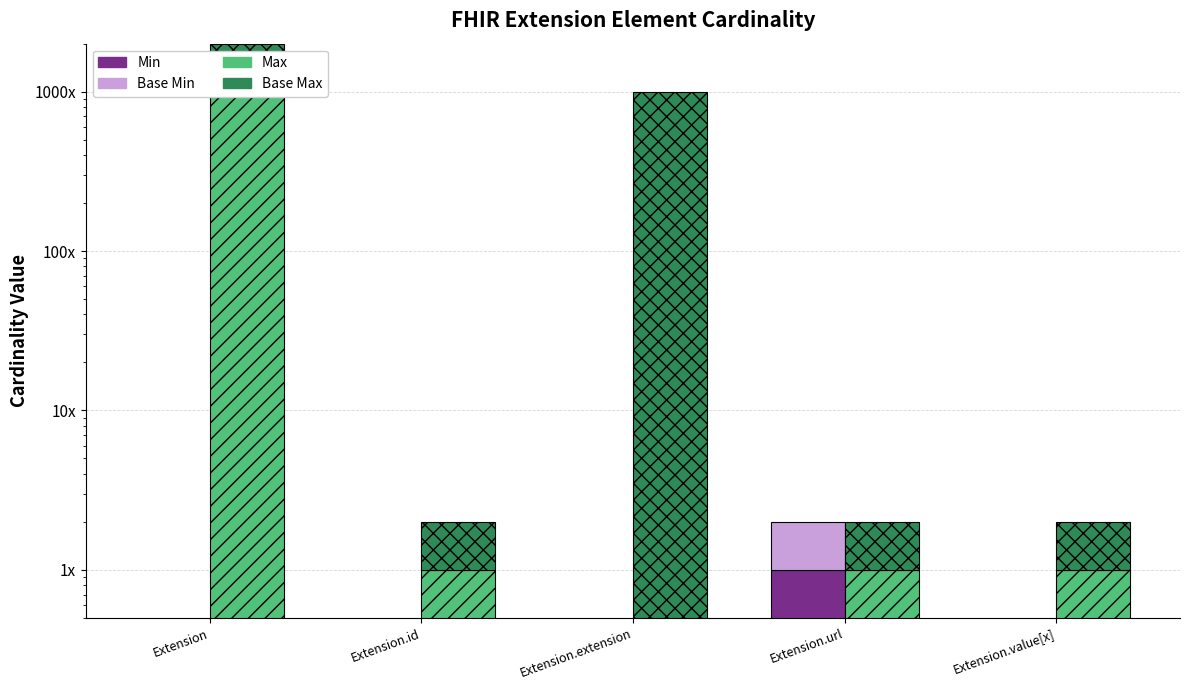

At which category is the sum across all series the highest?

Extension